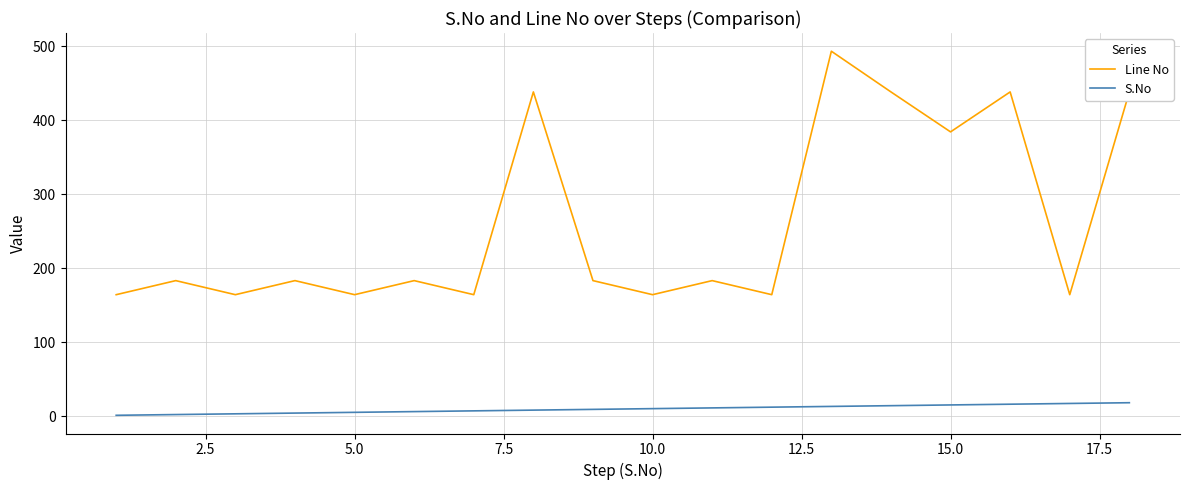

List the series in order of their overall mean, highest first.

Line No, S.No